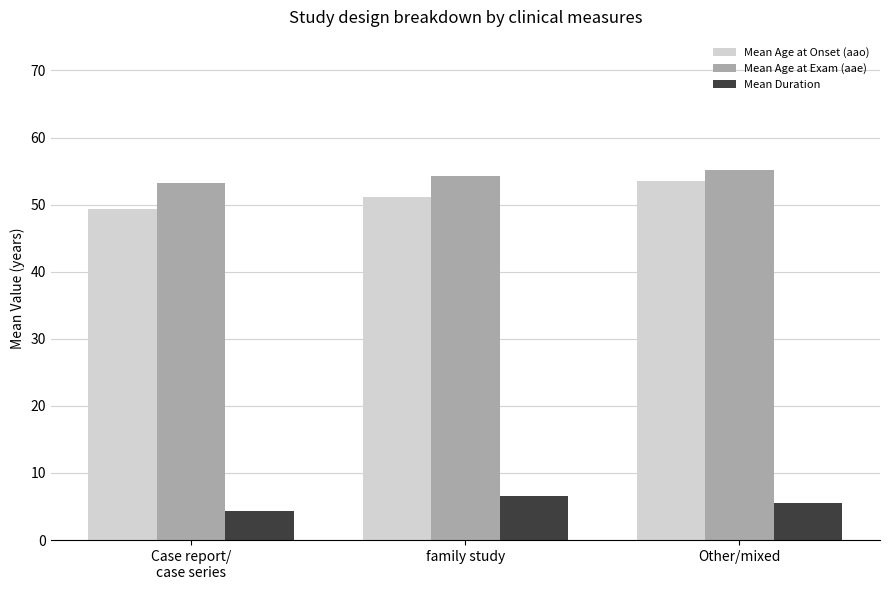

What is the value of the Mean Duration bar at the 1st from the left?

4.4